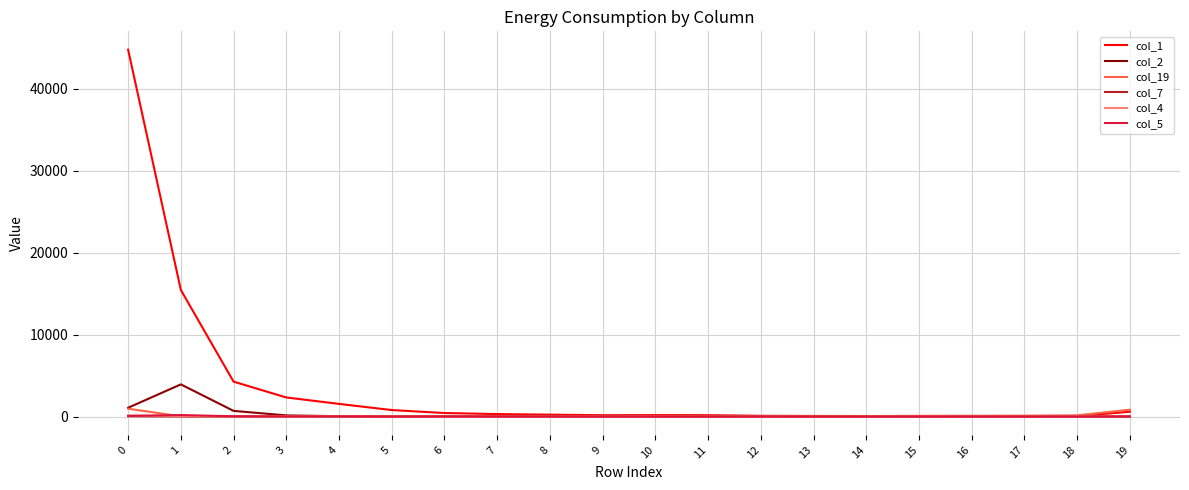

Which series has the widest spread of values?

col_1